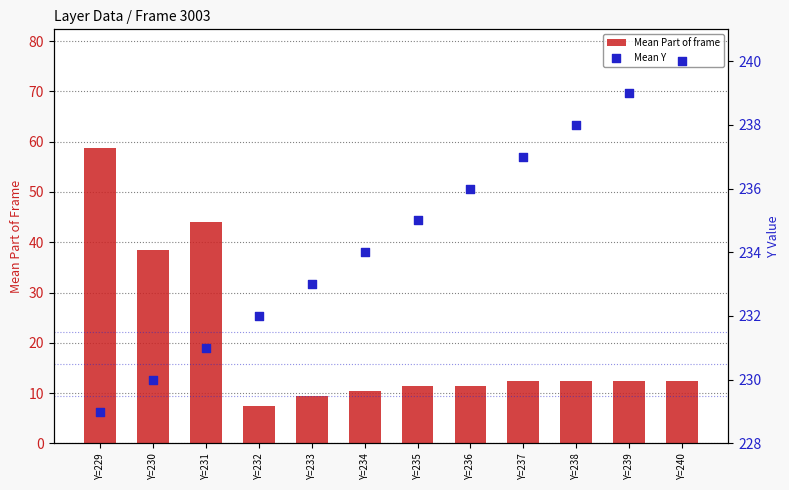

Is the value of Mean Part of frame at Y=239 greater than the value of Mean Y at Y=233?

No